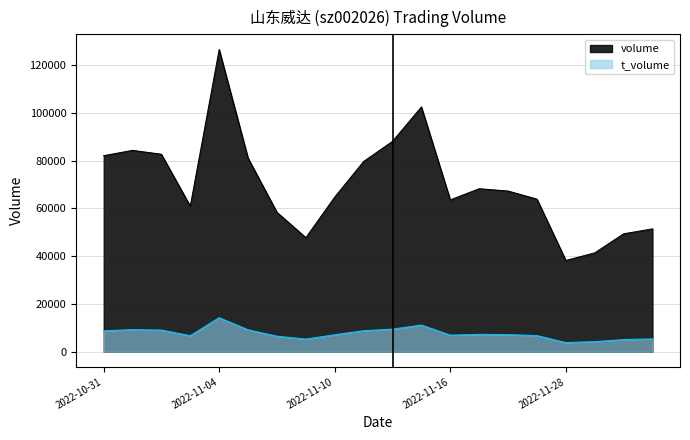

The value of t_volume at 2022-11-04 is 14251. True or false?

True